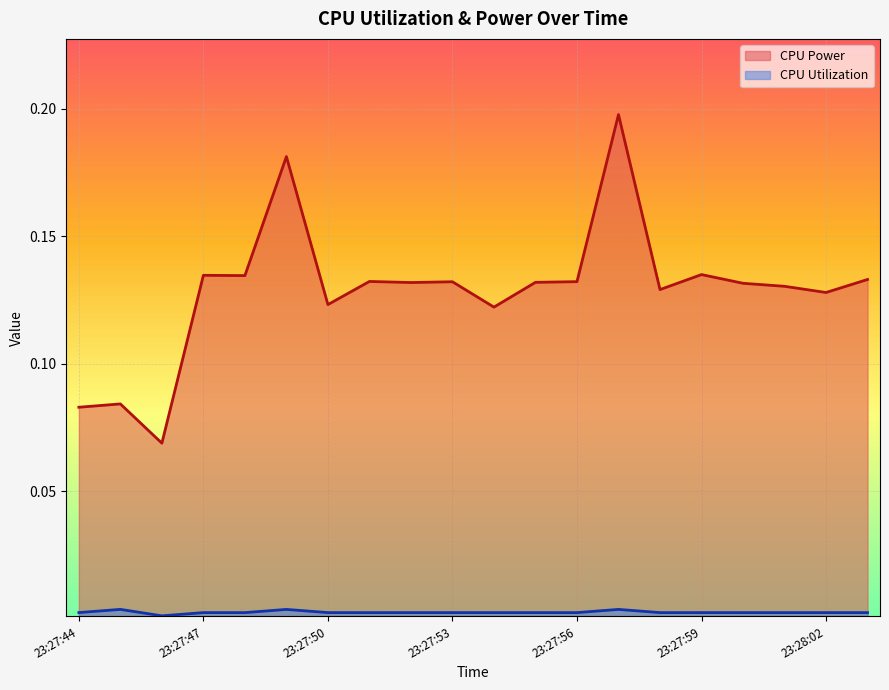

What is the sum of all CPU Power values?

2.6